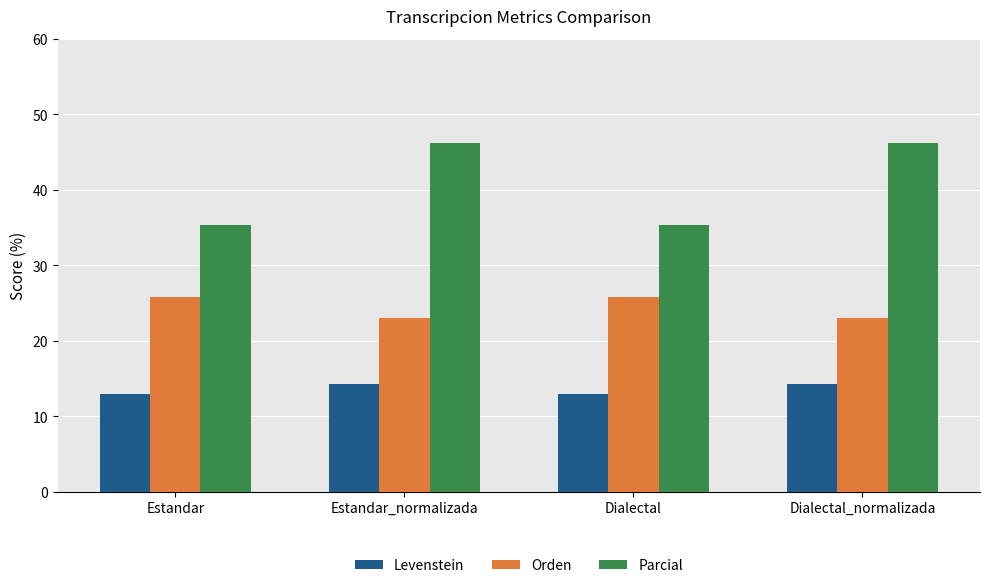

What is the maximum value for Orden?

25.8